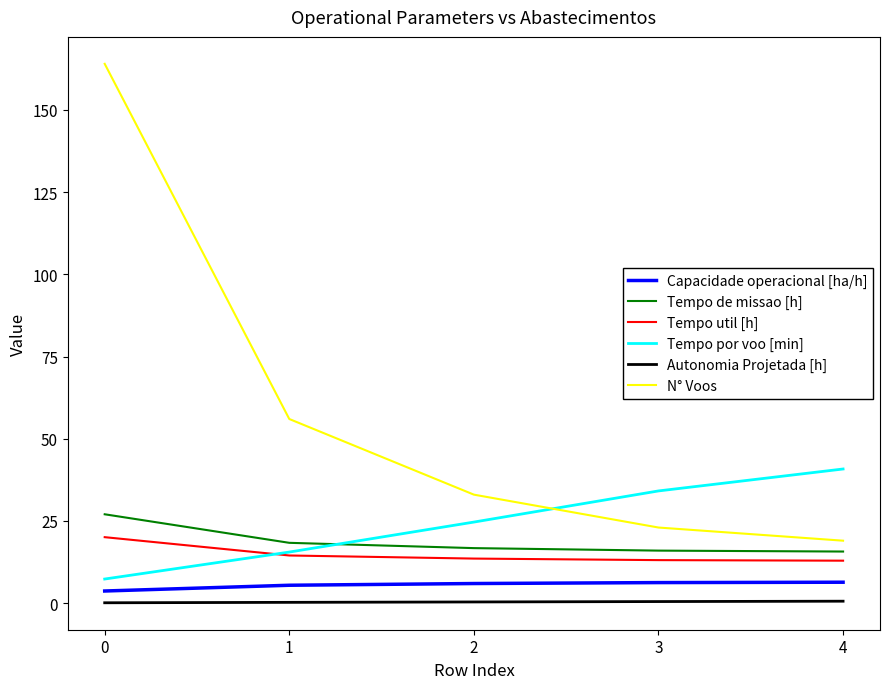

What are all the series names shown in the legend?

Capacidade operacional [ha/h], Tempo de missao [h], Tempo util [h], Tempo por voo [min], Autonomia Projetada [h], N° Voos